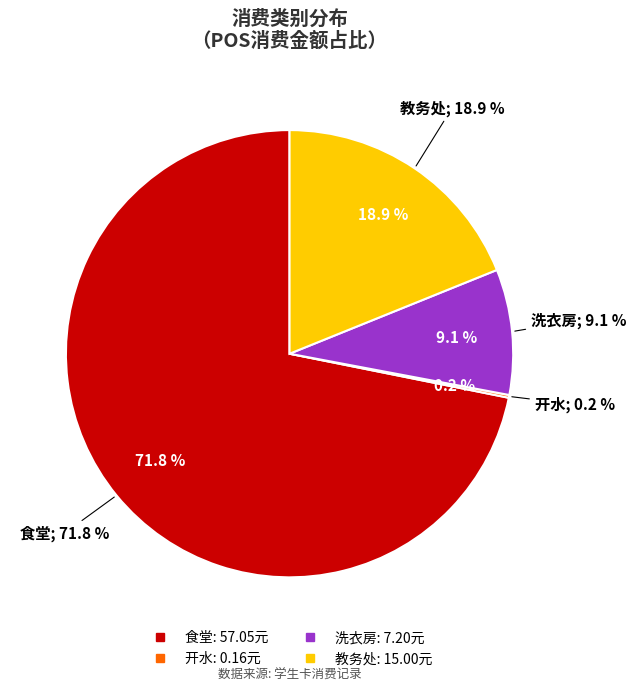

What is the largest slice in the pie chart?

食堂